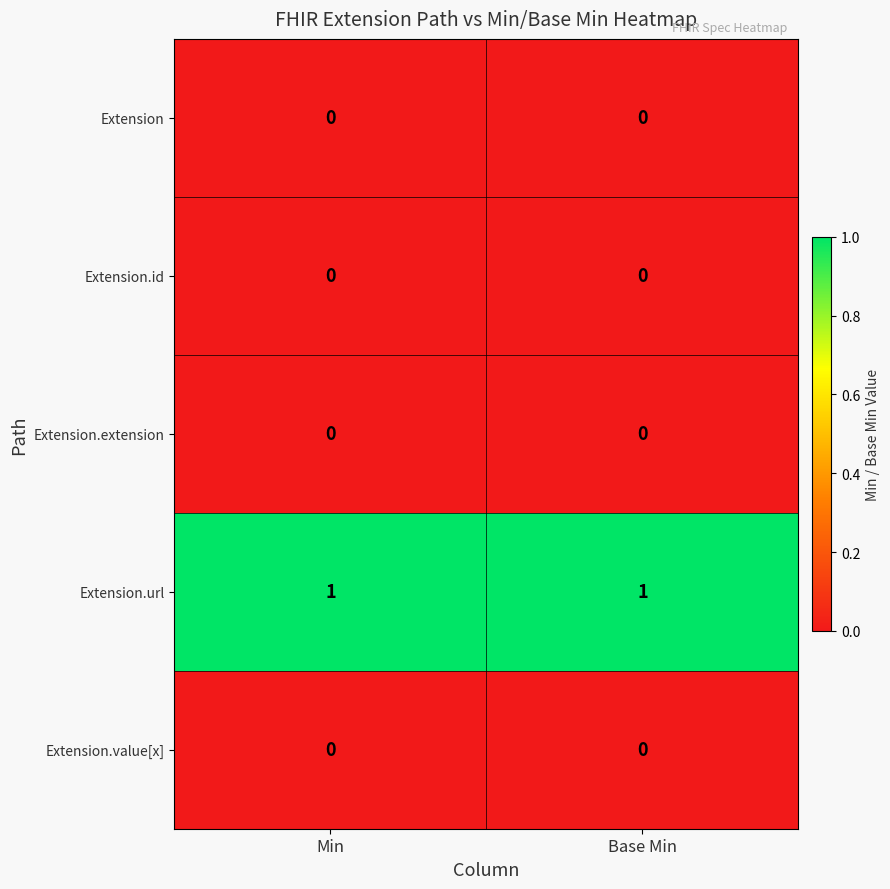

What is the difference between the highest and lowest values at Min?

1